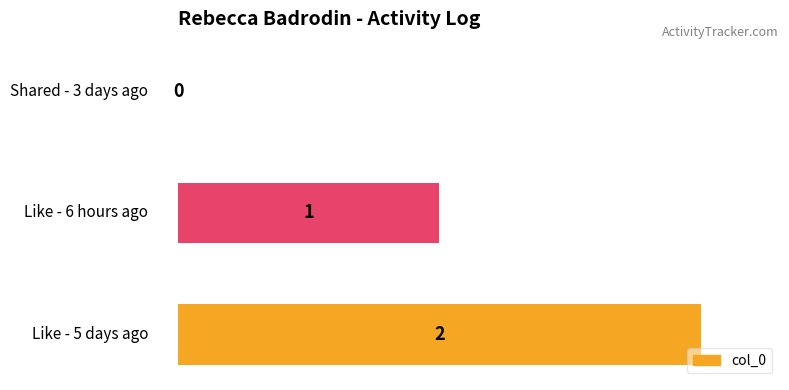

What is the sum of all values?

3